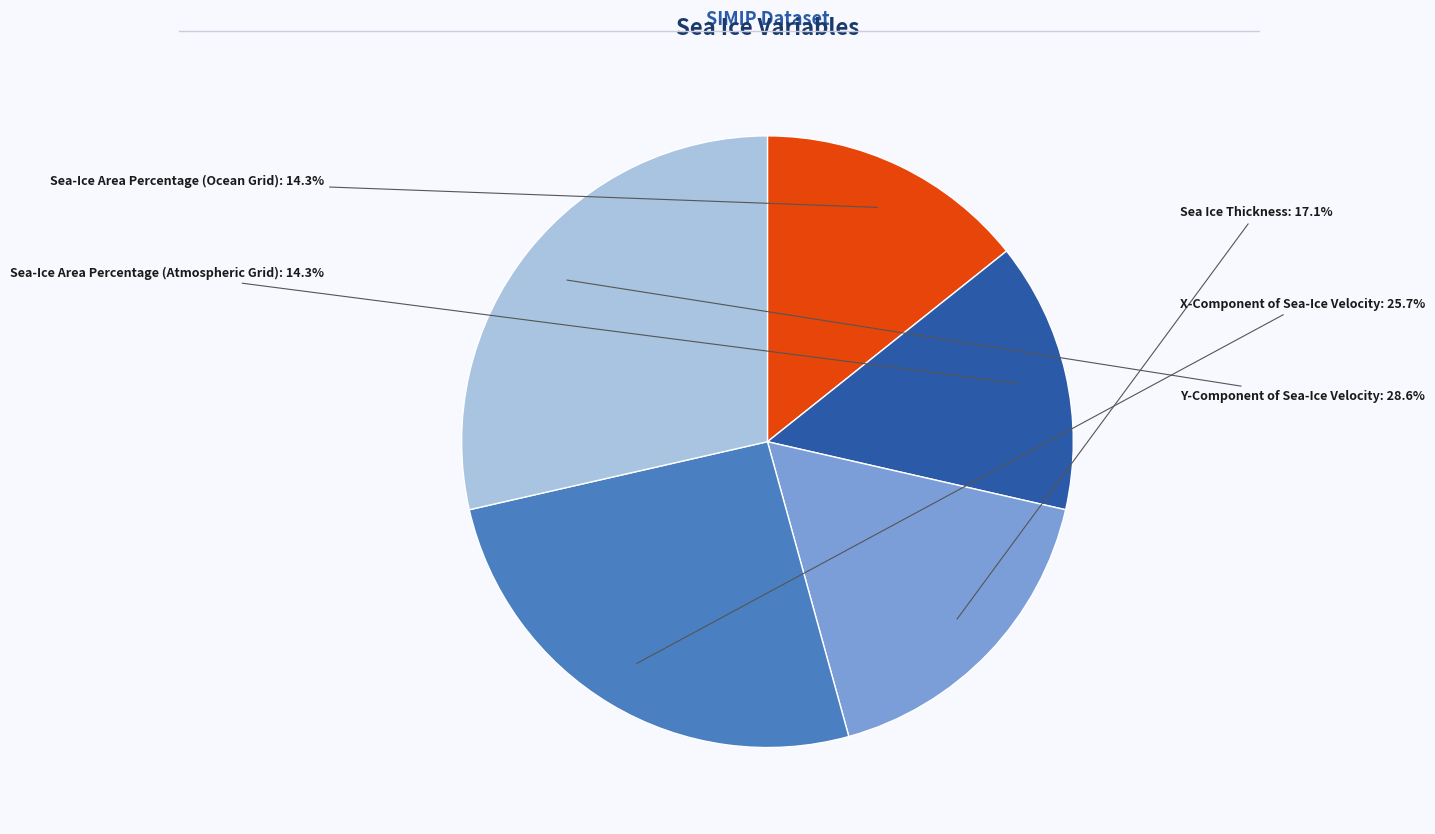

Is there any slice that represents more than half of the pie?

No